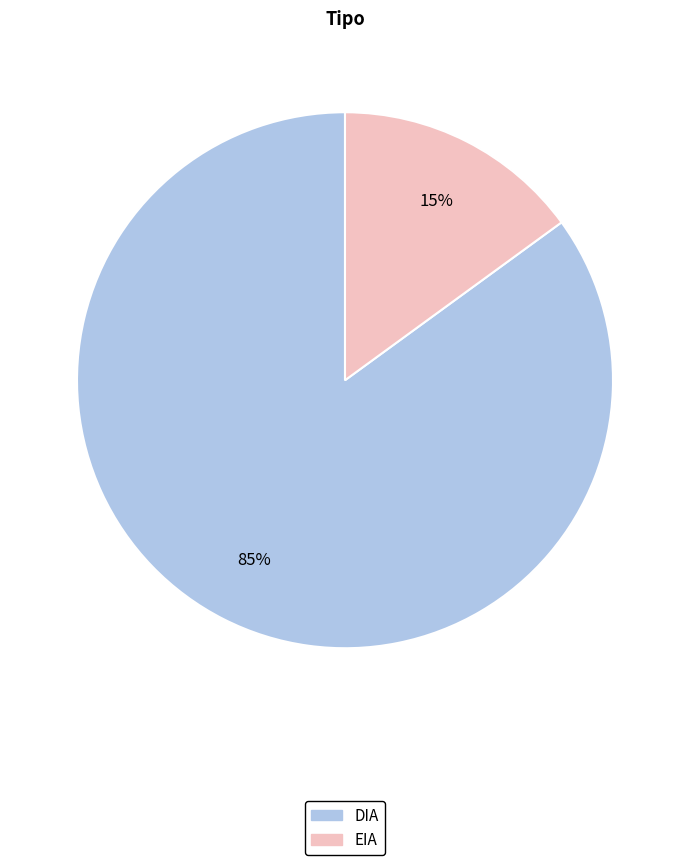

Which category has the biggest portion of the pie?

DIA